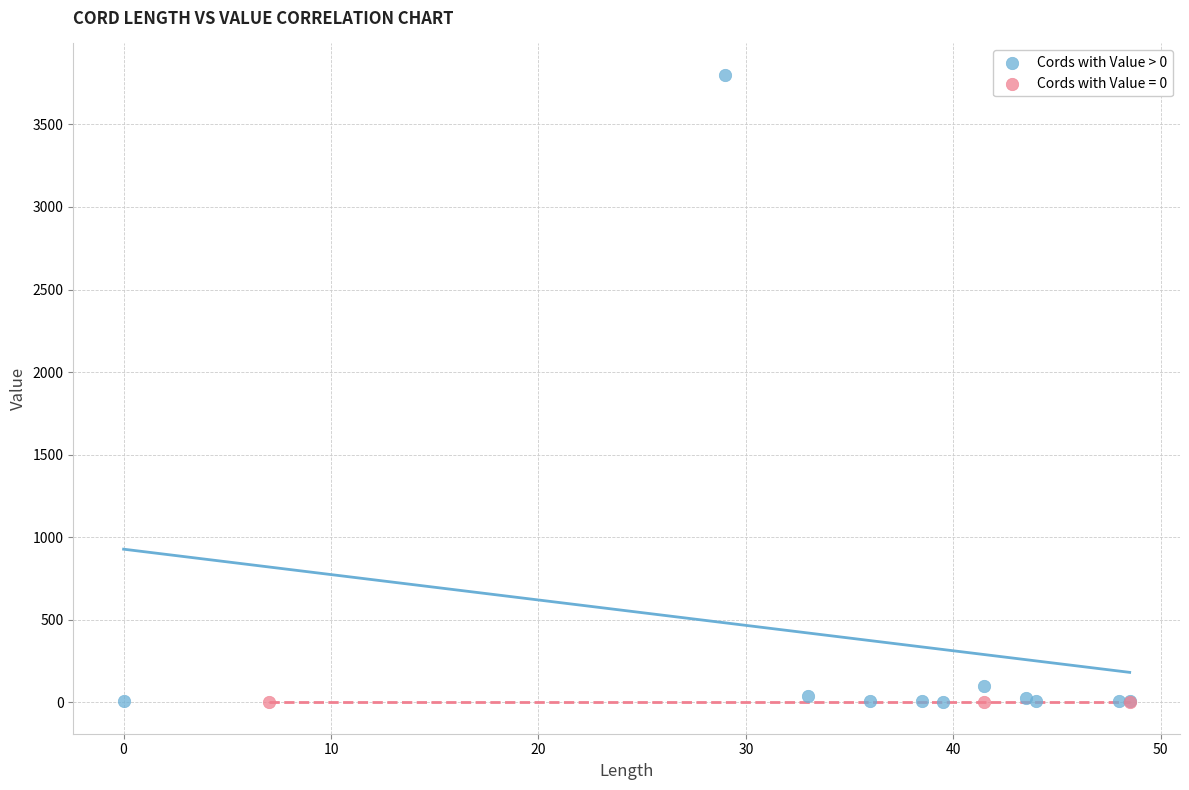

Which series contains the highest Y value?

Cords with Value > 0